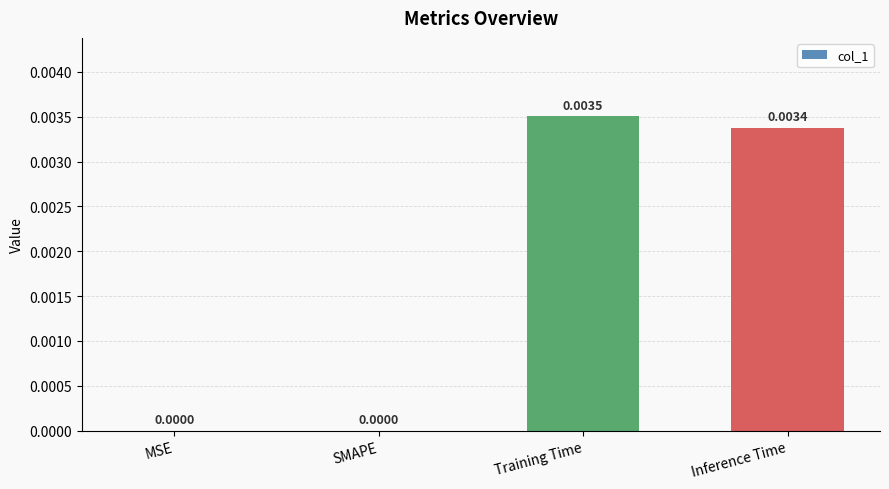

Which has a higher value, MSE or Inference Time?

Inference Time